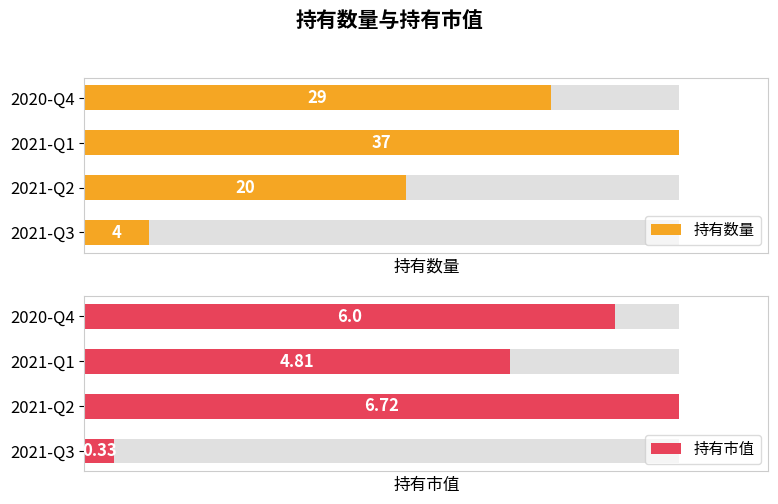

What is the spread (max minus min) of values at 2021-Q2?

13.3